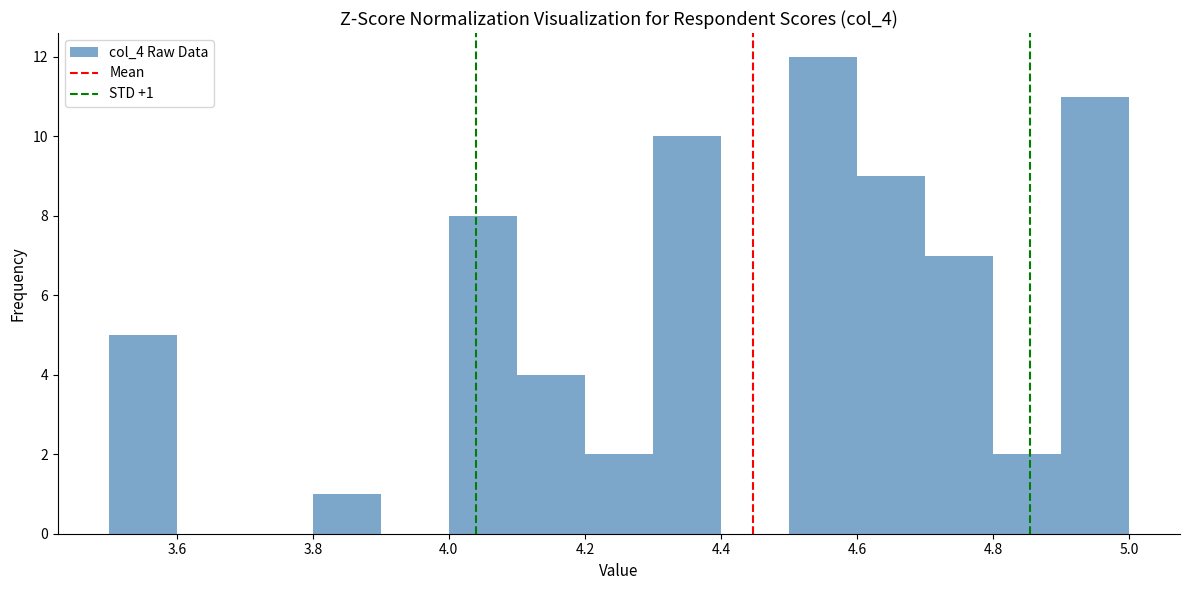

Which range on the x-axis has the tallest bar?

4.5 to 4.6